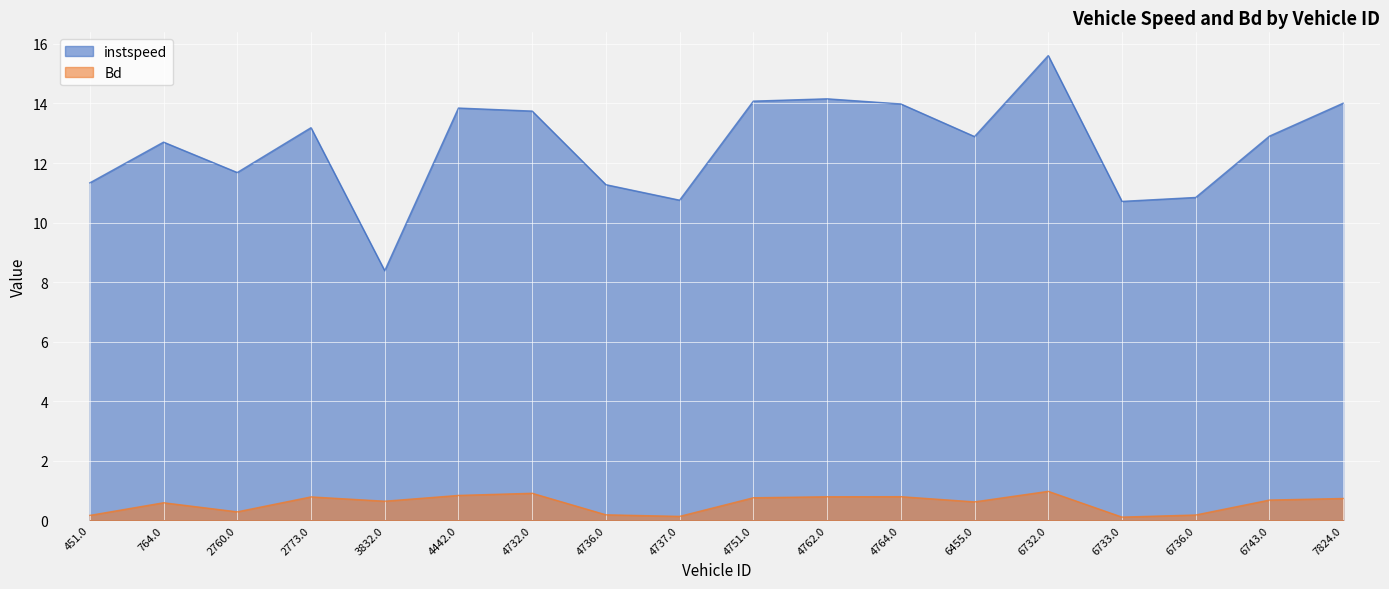

What is the sum of all instspeed values?

226.1